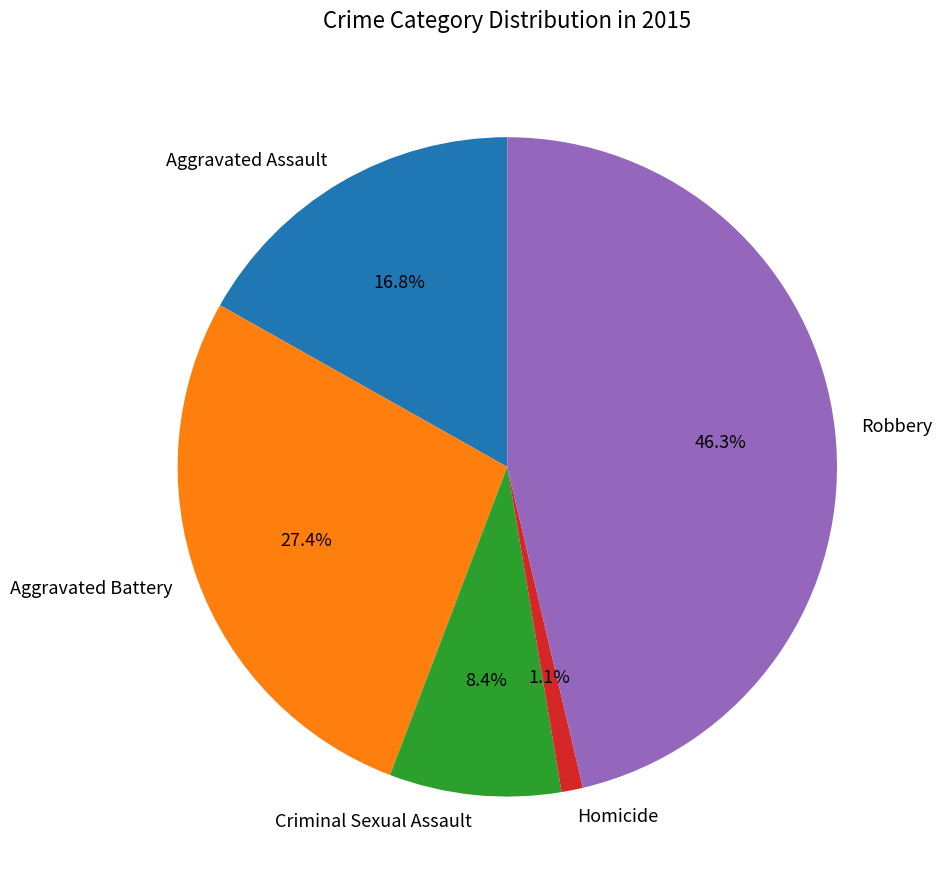

Which slice is the largest?

Robbery